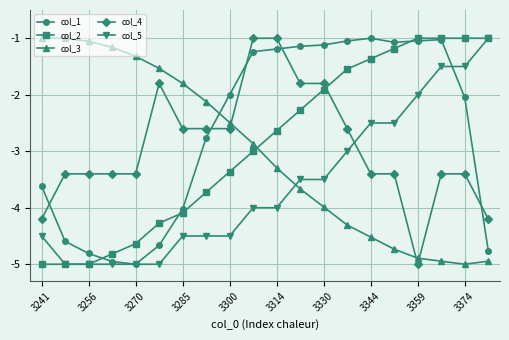

Which series has the largest total across all categories?

col_1